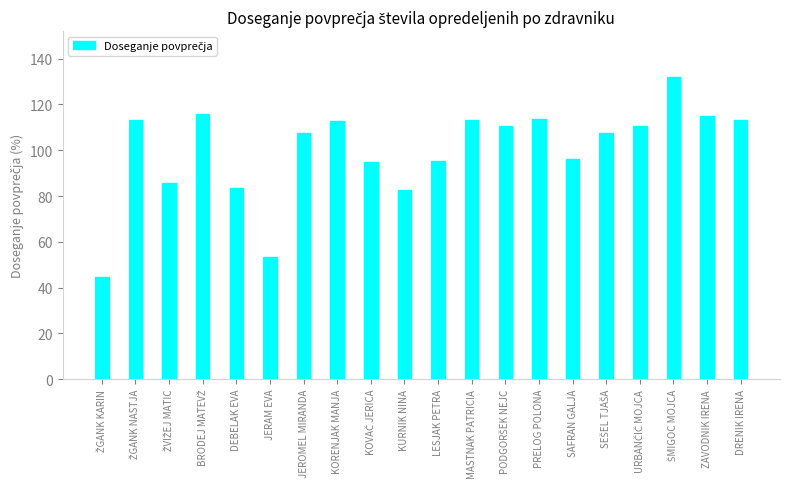

What is the value of the 11th bar from the left?

95.5